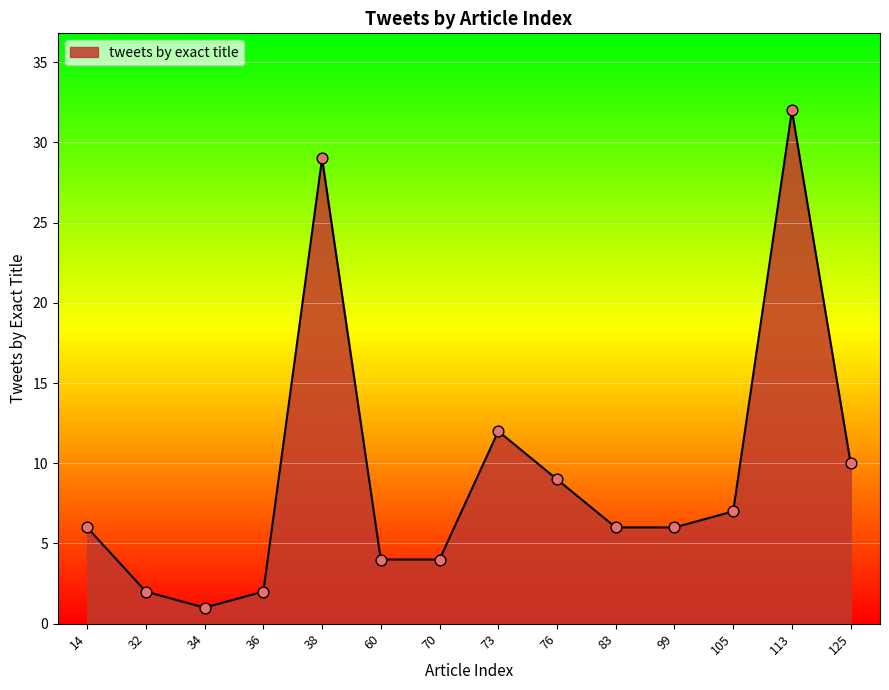

What is the ratio of the value at 125 to the value at 70?

2.5